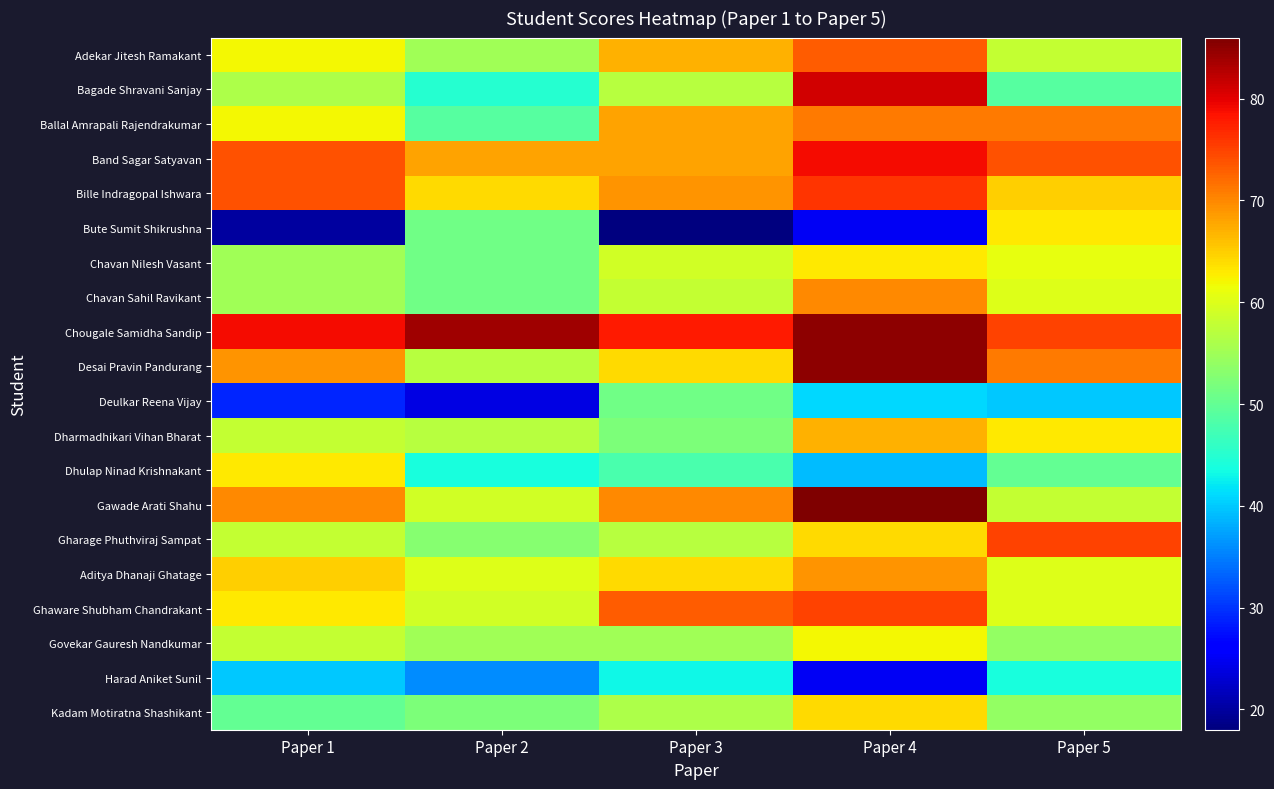

Which label corresponds to the smallest value in the chart?

Paper 3